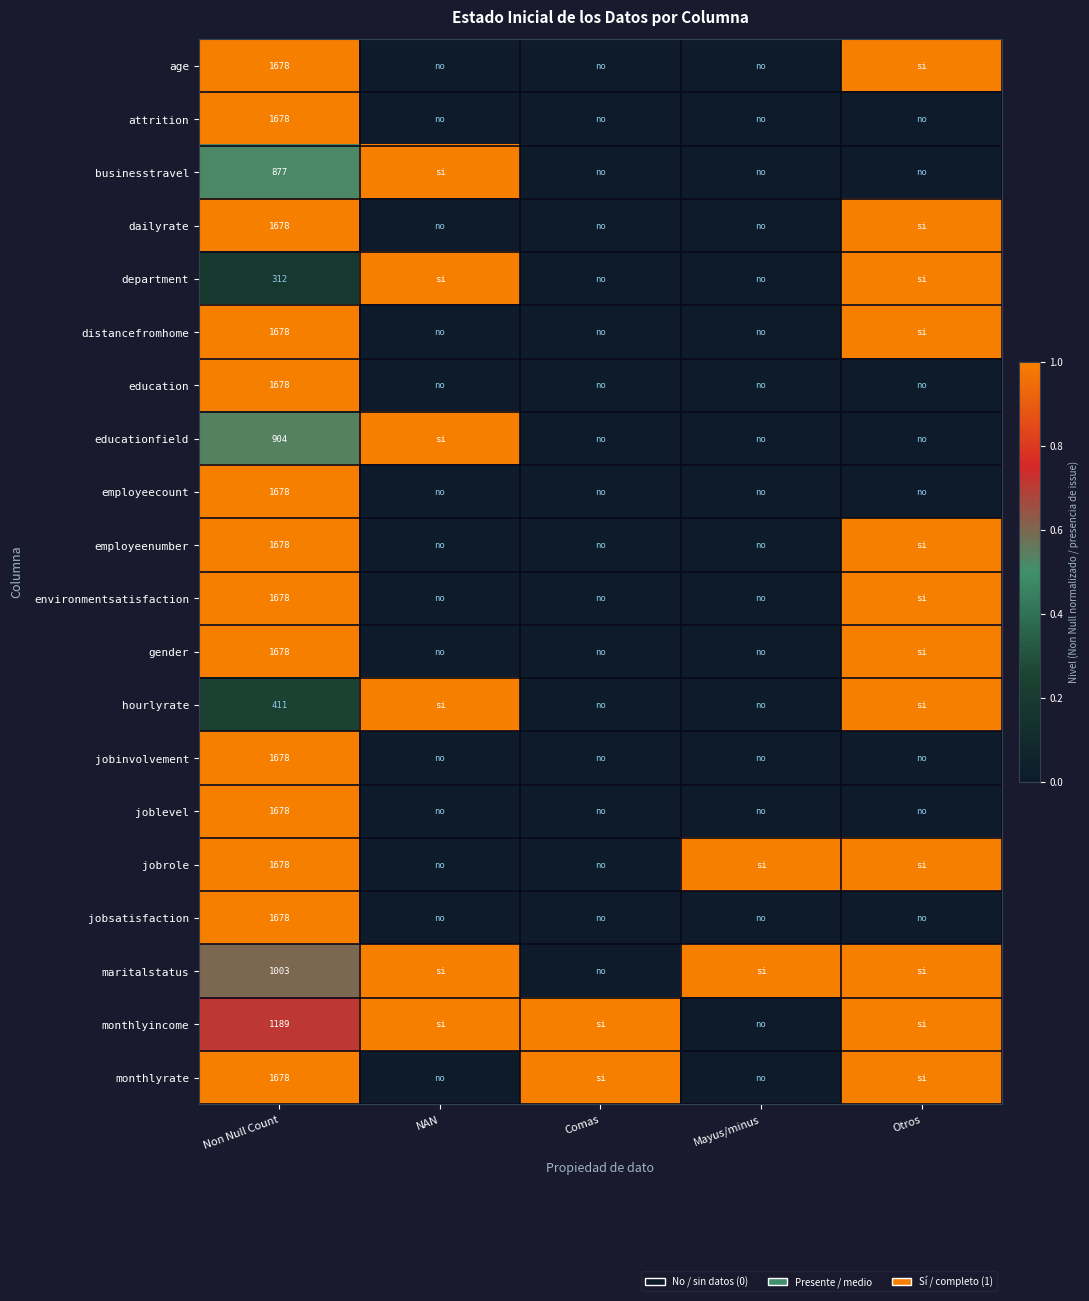

Is it true that hourlyrate equals 0.1 at Non Null Count?

False